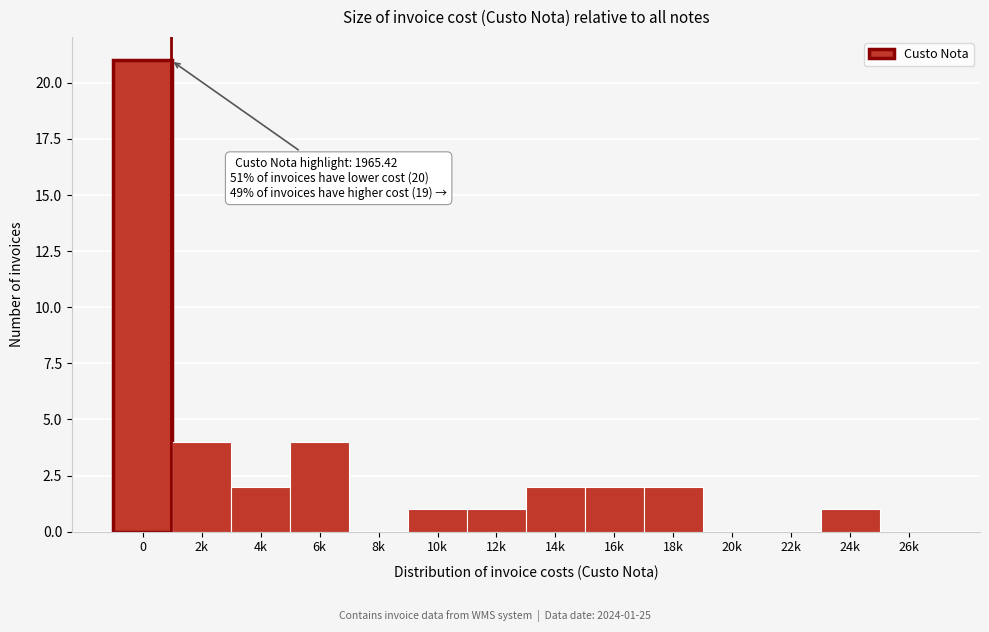

Reading left to right, extract all data points from this chart.

0=21	2k=4	4k=2	6k=4	8k=0	10k=1	12k=1	14k=2	16k=2	18k=2	20k=0	22k=0	24k=1	26k=0